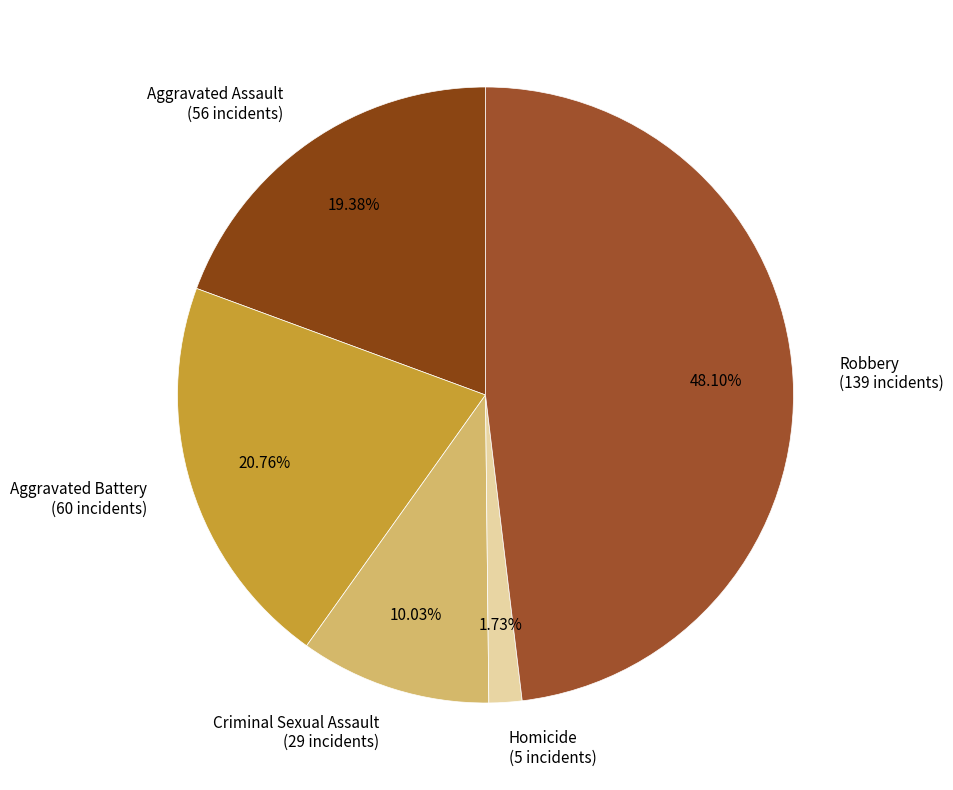

To the nearest percent, what is the difference between the Criminal Sexual Assault and Robbery slice percentages?

38%